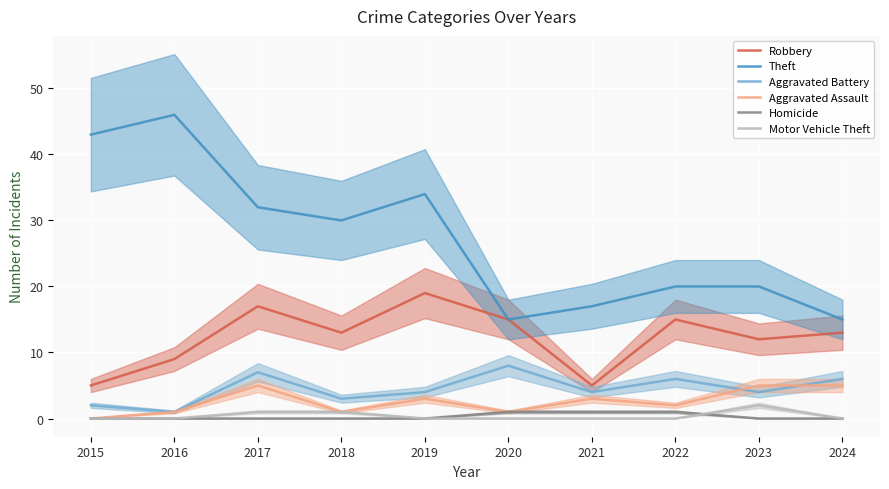

True or false: Aggravated Battery has a value of 0 at 2016.

False